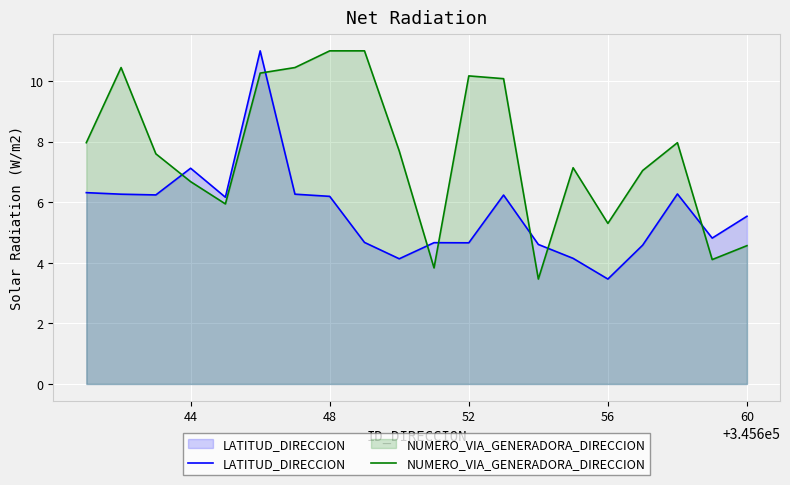

True or false: LATITUD_DIRECCION and NUMERO_VIA_GENERADORA_DIRECCION cross at least once.

True